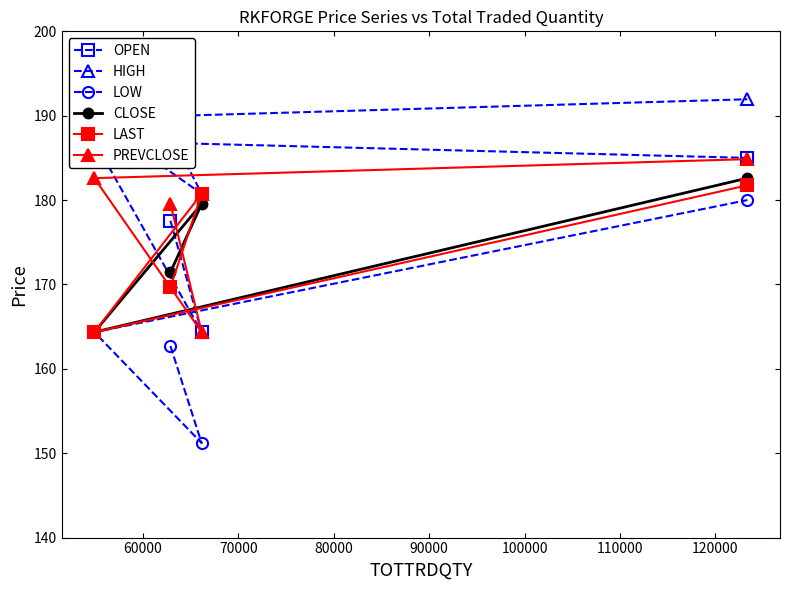

How many data points in OPEN are less than 185?

2